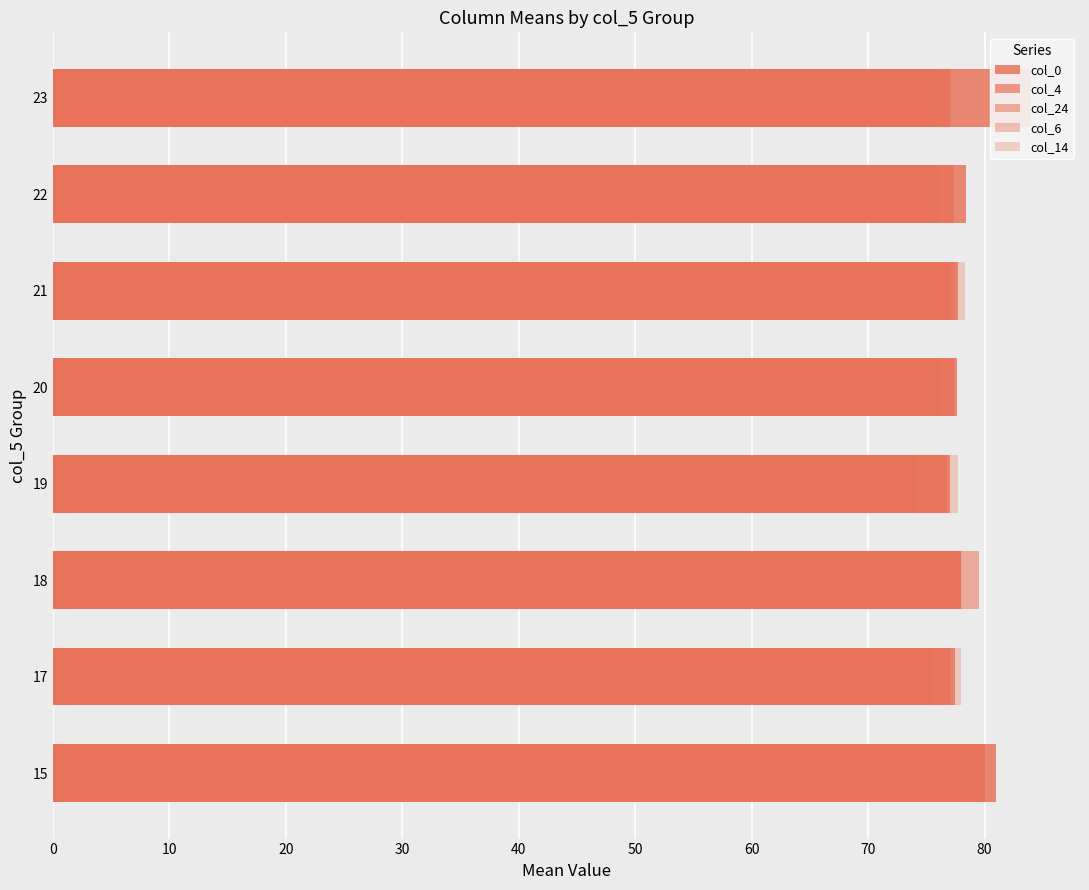

What is the value of the col_0 bar at the 4th from the left?

76.8